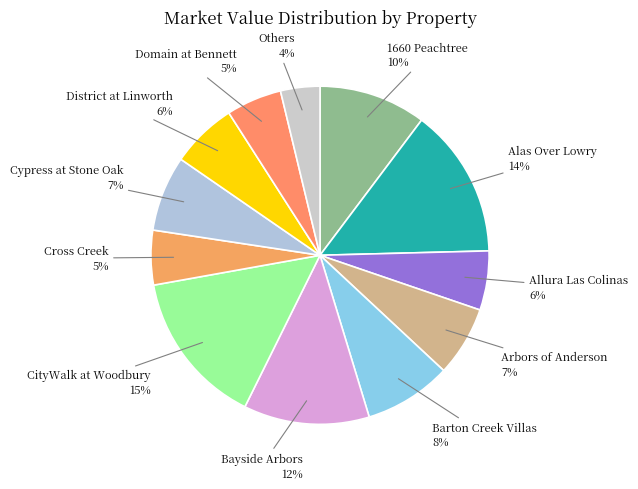

Count the number of slices in the pie.

12